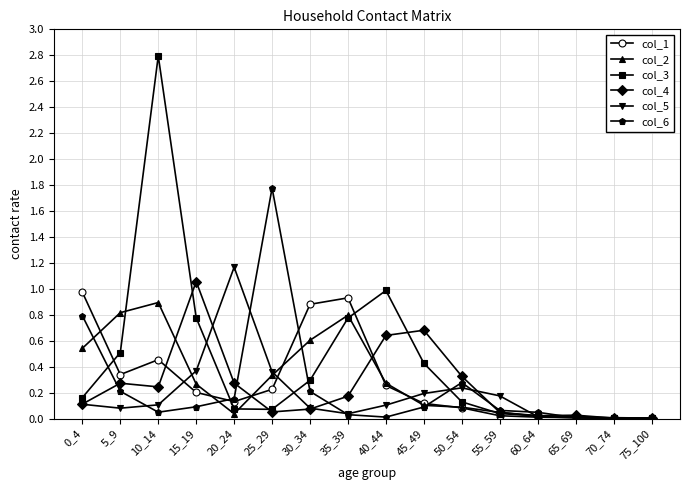

How many distinct data groups are displayed?

6